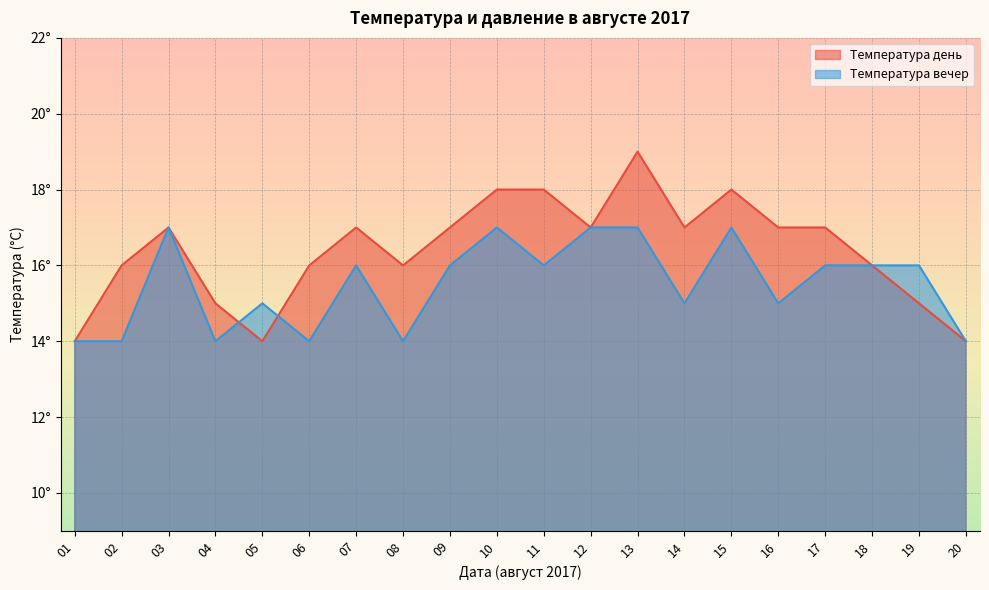

Is it true that Температура день equals 17 at 09?

True